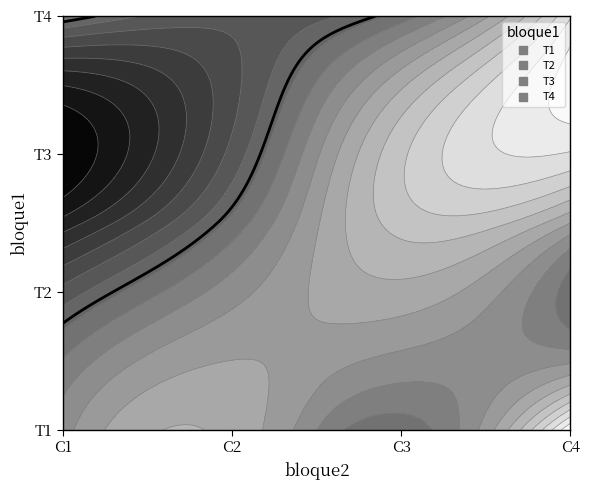

List the series in order of their peak value, highest first.

T3, T2, T4, T1